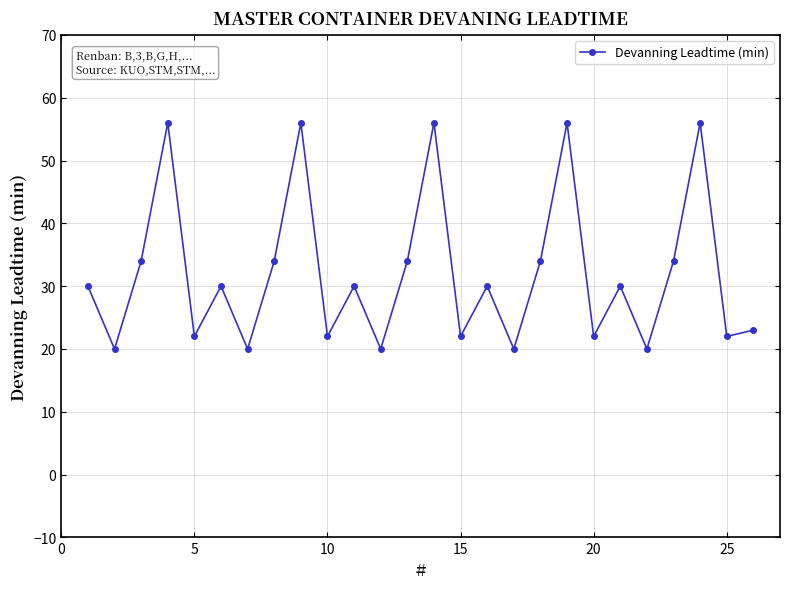

How many series are shown in this chart?

1